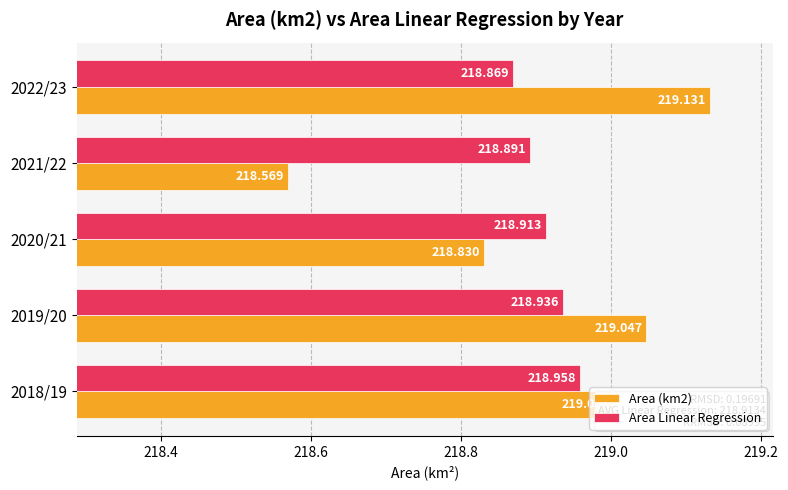

Is the value of Area Linear Regression at 2022/23 greater than the value of Area (km2) at 2018/19?

No